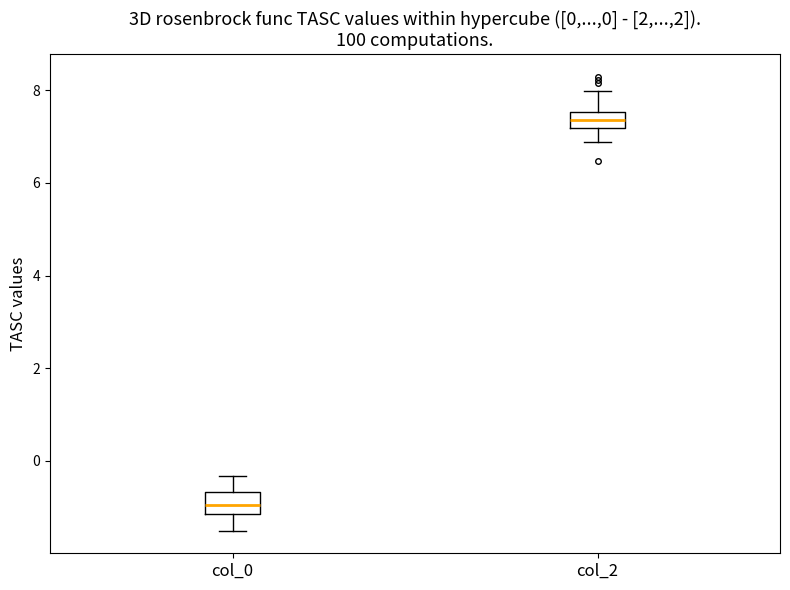

Which box's median line is the highest?

col_2